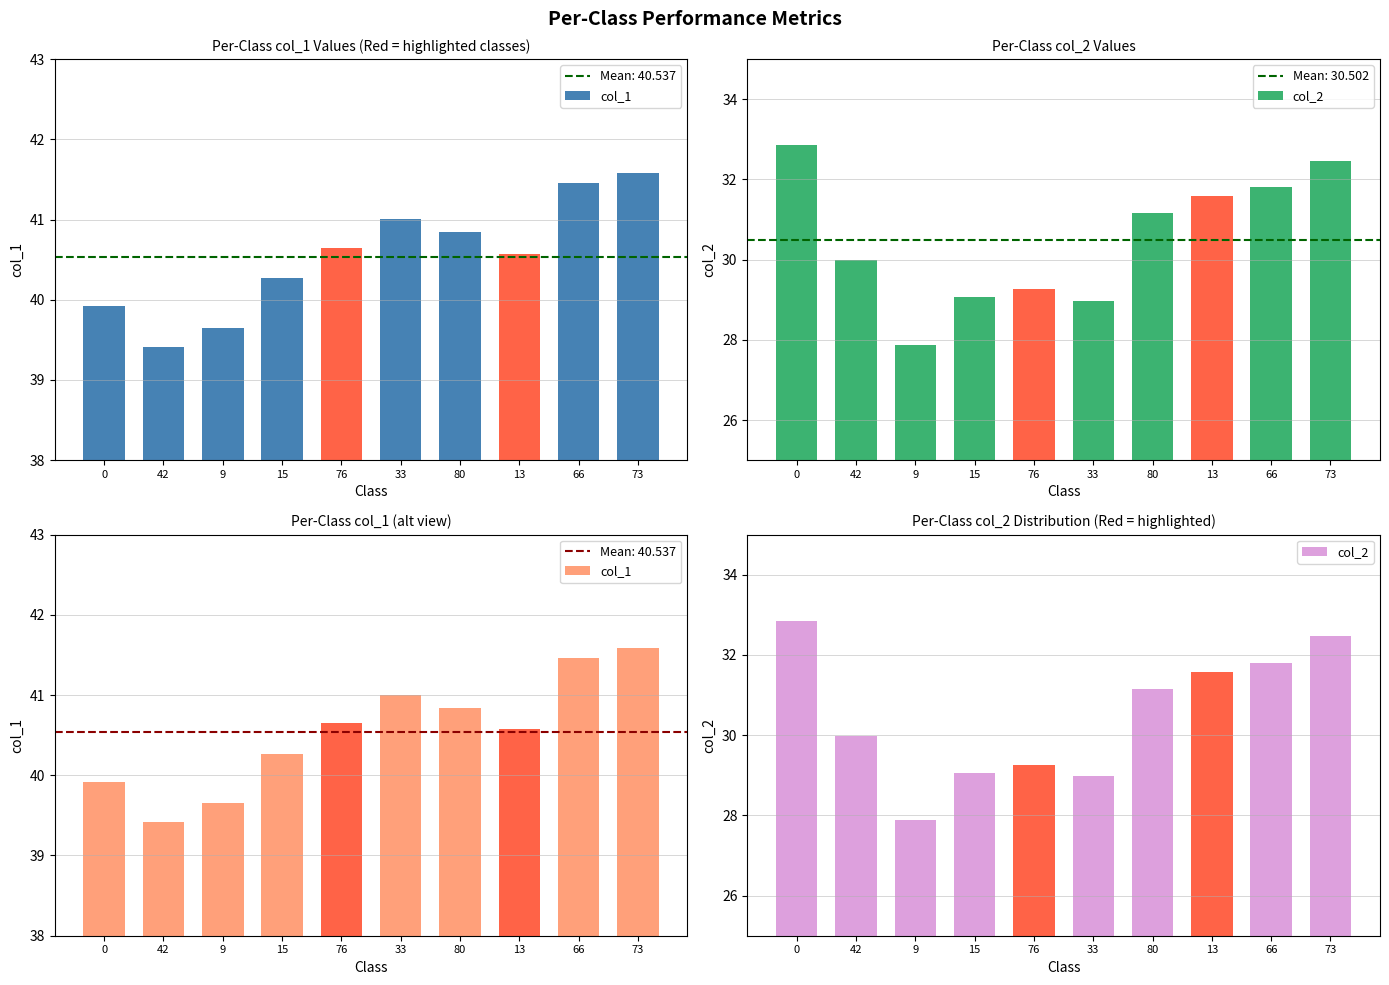

Reading left to right, extract all data points from this chart.

col_1: 0=39.9	42=39.4	9=39.6	15=40.3	76=40.6	33=41.0	80=40.8	13=40.6	66=41.5	73=41.6
col_2: 0=32.9	42=30.0	9=27.9	15=29.1	76=29.3	33=29.0	80=31.2	13=31.6	66=31.8	73=32.5